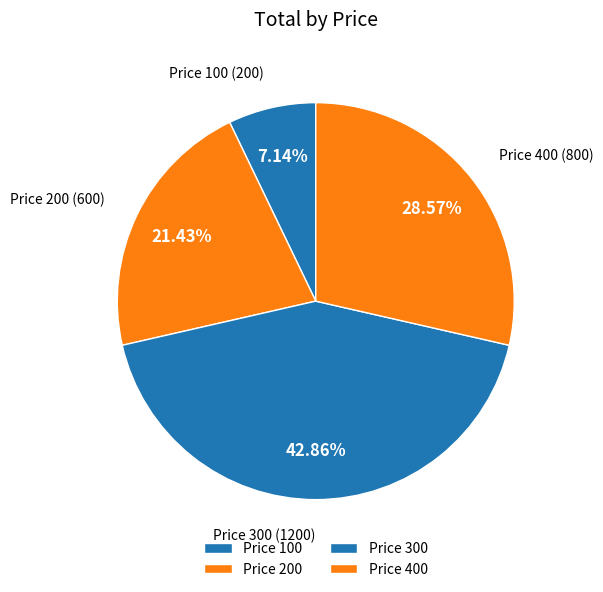

Count the number of slices in the pie.

4